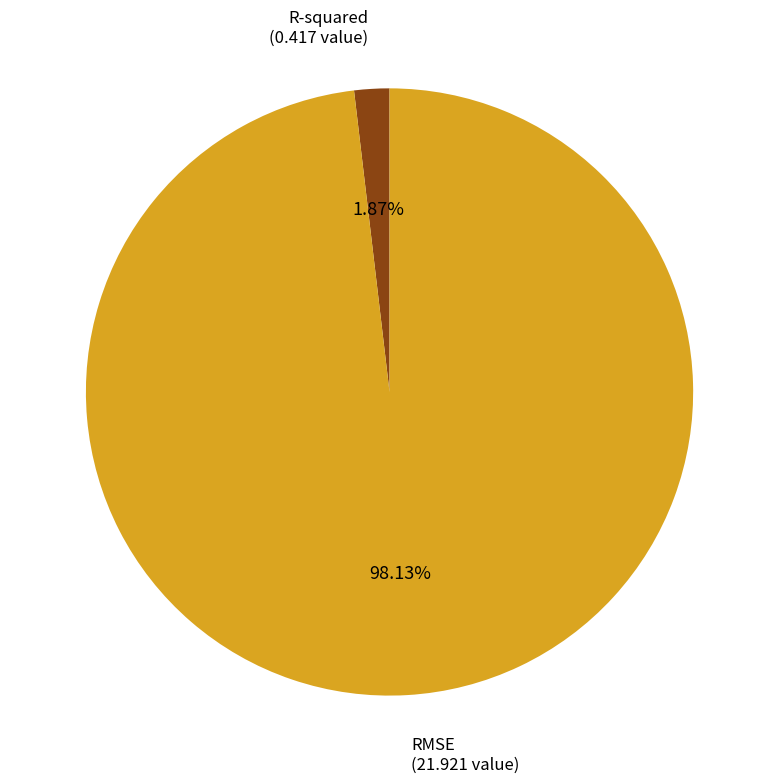

Count the number of slices in the pie.

2